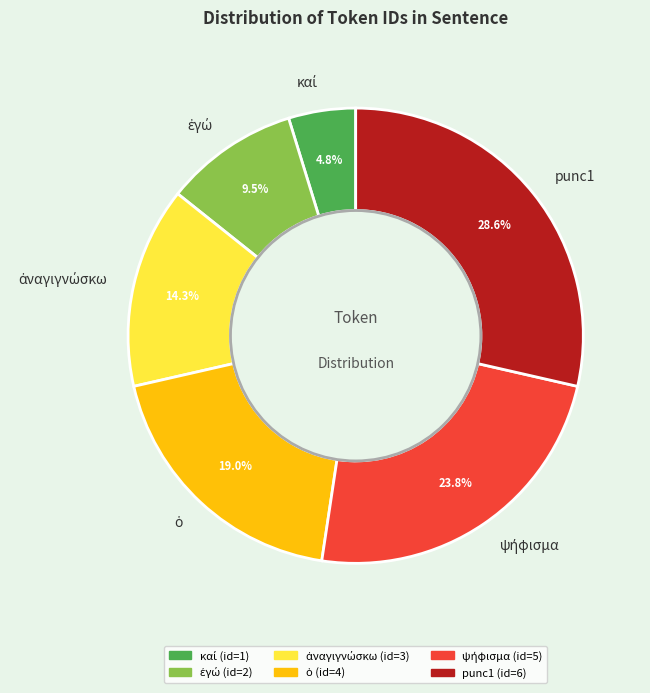

Is there a majority slice in this chart?

No